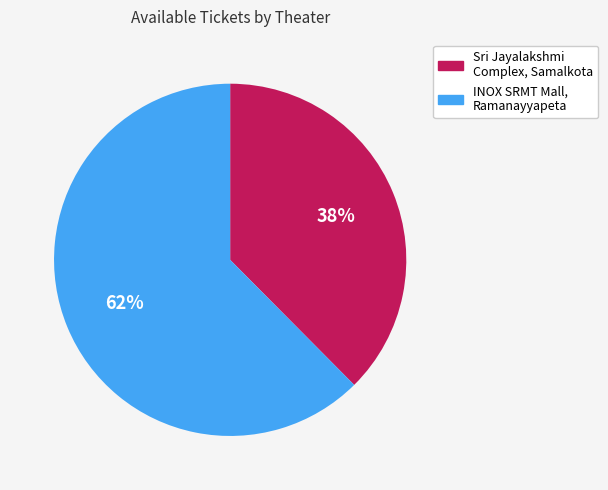

Between Sri Jayalakshmi Complex, Samalkota and INOX SRMT Mall, Ramanayyapeta, which is larger?

INOX SRMT Mall, Ramanayyapeta